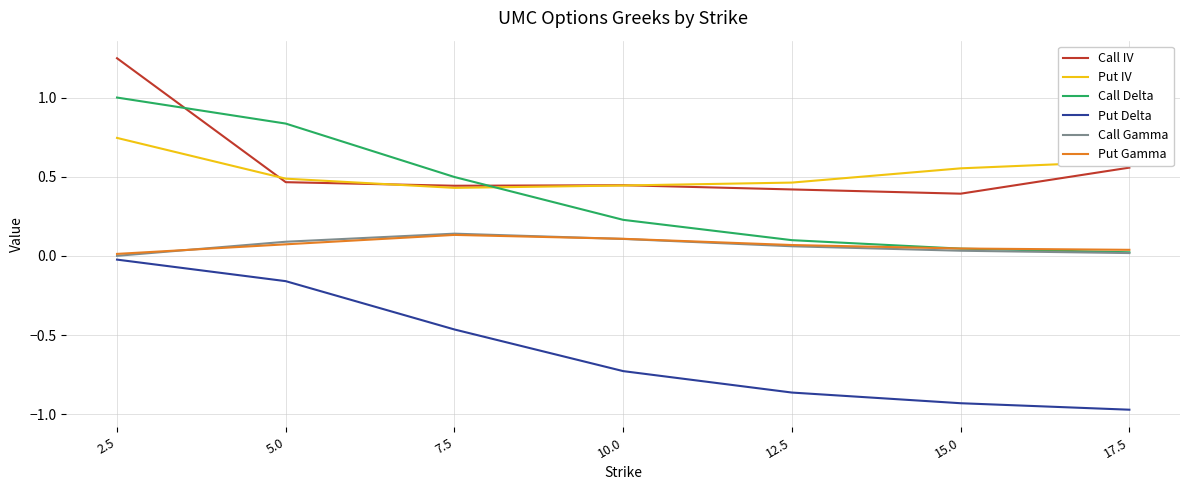

True or false: Call Gamma and Put Delta cross at least once.

False